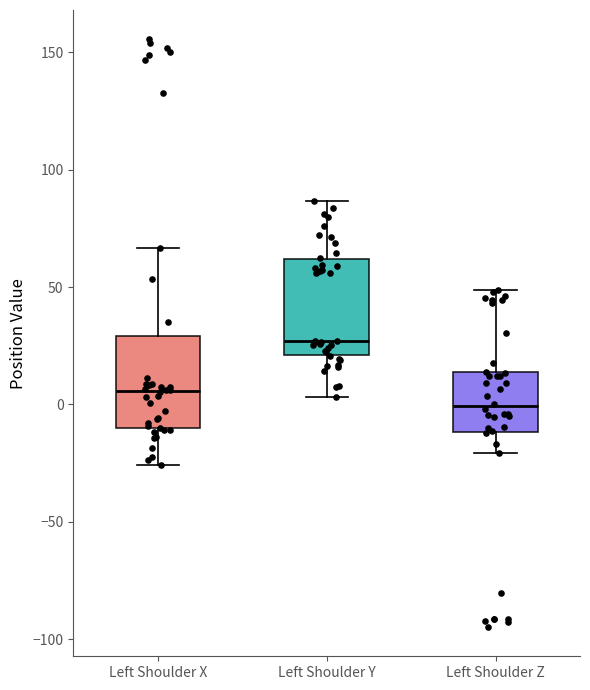

Which box's median line is the highest?

Left Shoulder Y